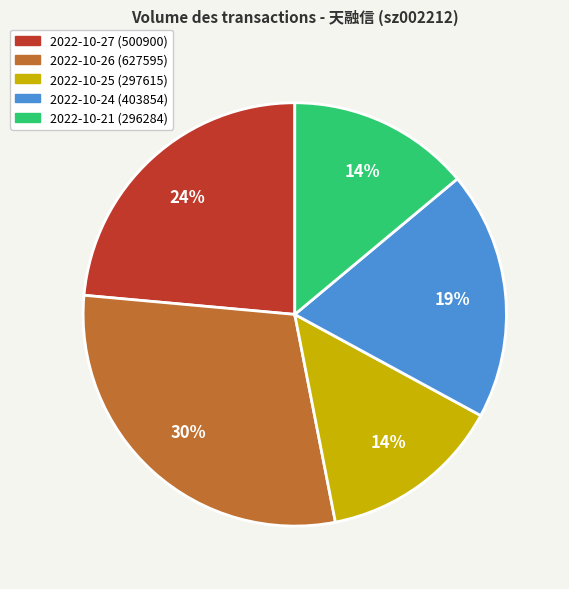

What percentage is the 2022-10-21 slice, to the nearest percent?

14%